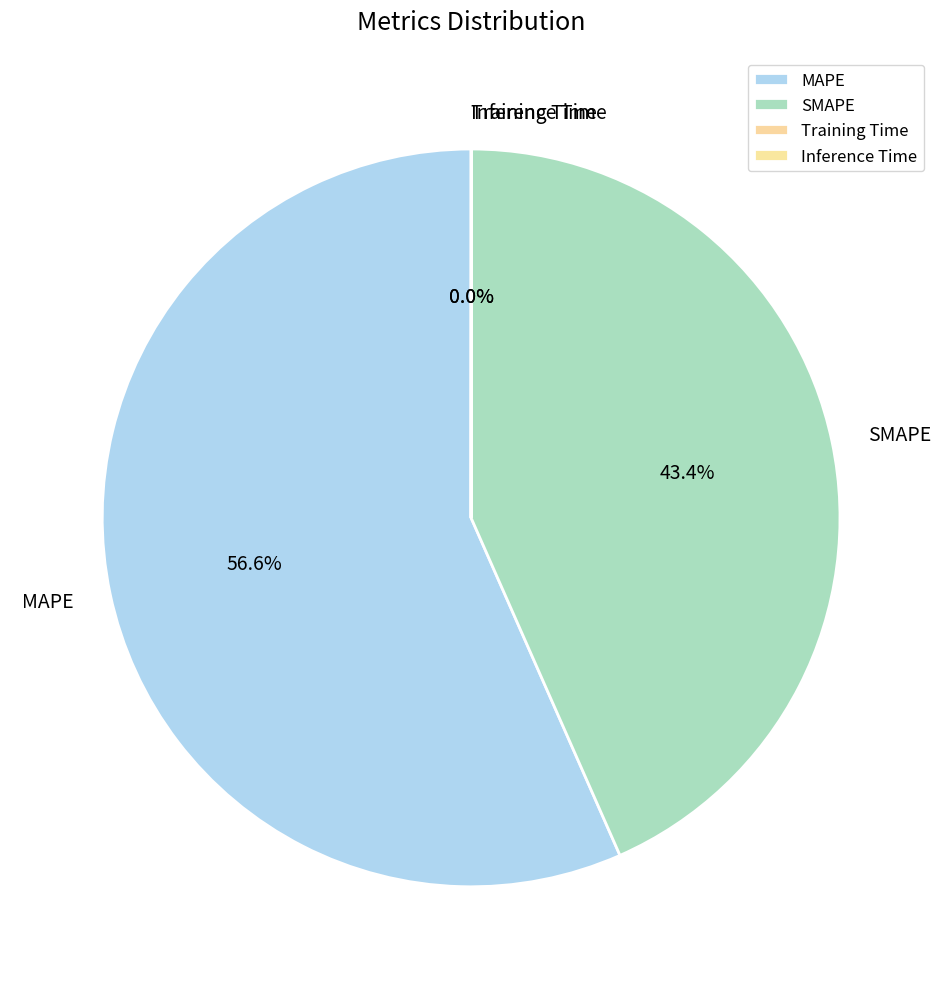

Is there any slice that represents more than half of the pie?

Yes